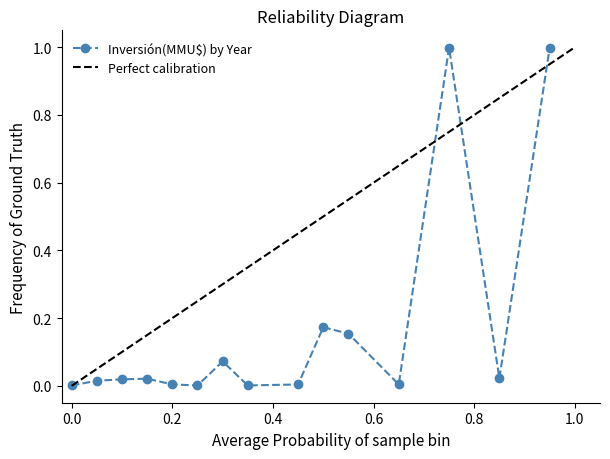

Is this an area chart (filled region under the line)?

No